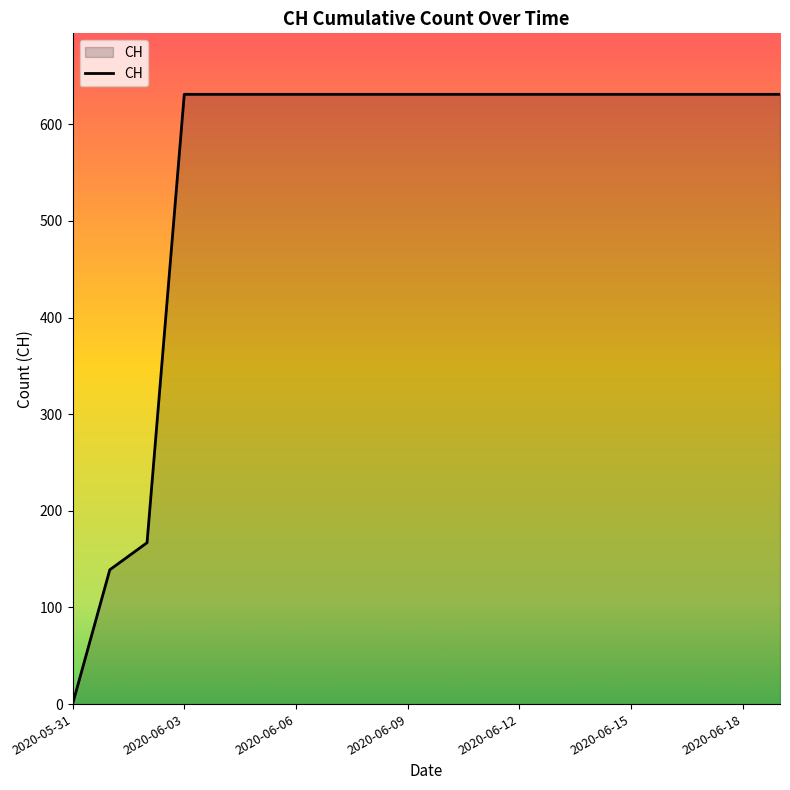

What is the maximum value shown in the chart?

631